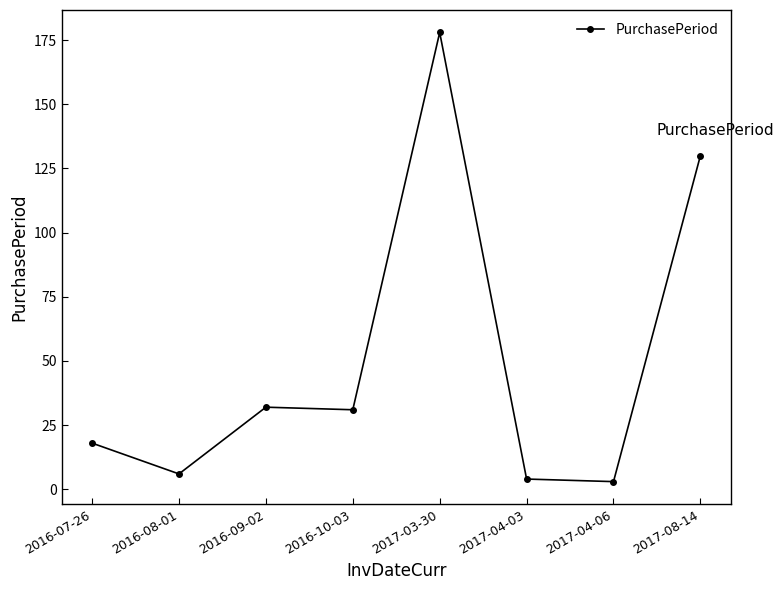

How many lines are shown in the chart?

1